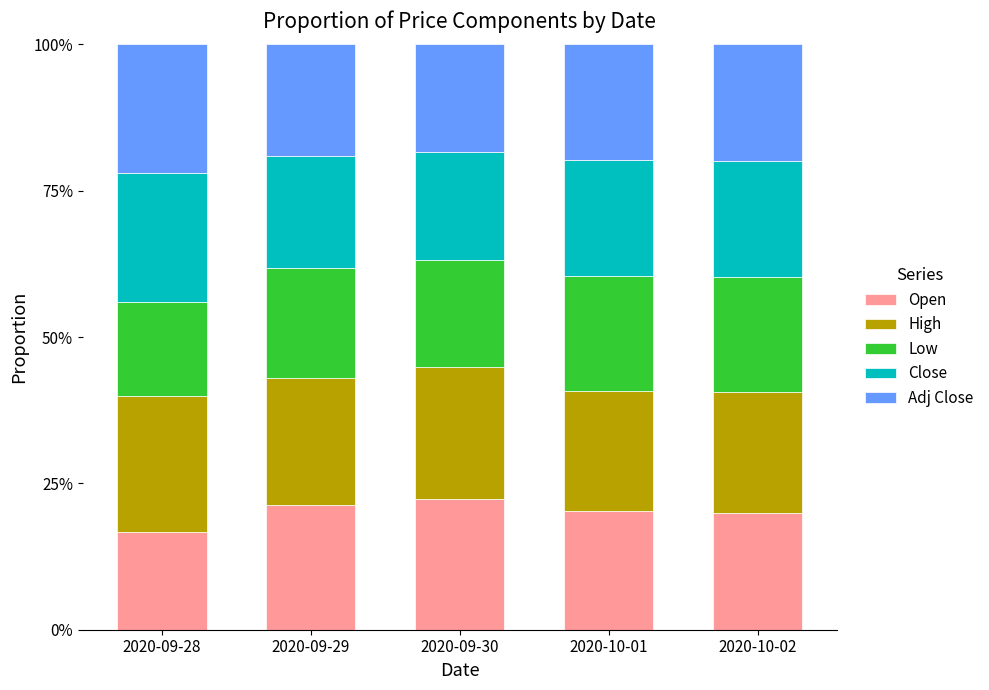

What are all the series names shown in the legend?

Open, High, Low, Close, Adj Close